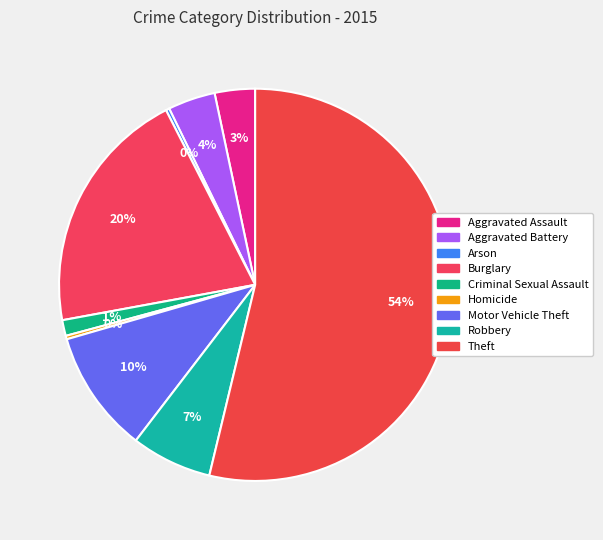

How many segments does this pie chart have?

9